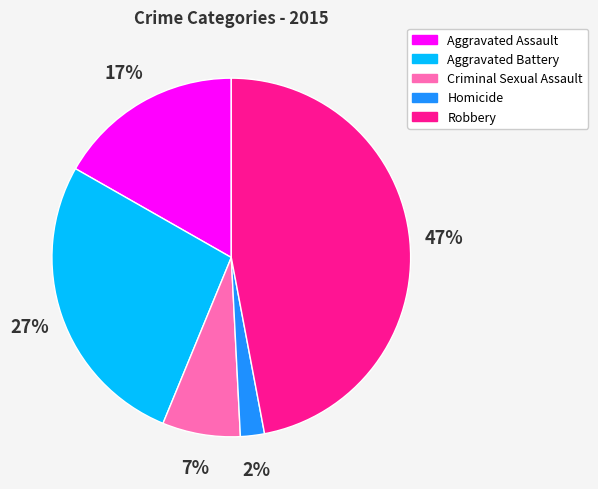

Does Aggravated Battery account for over 50% of the chart?

No